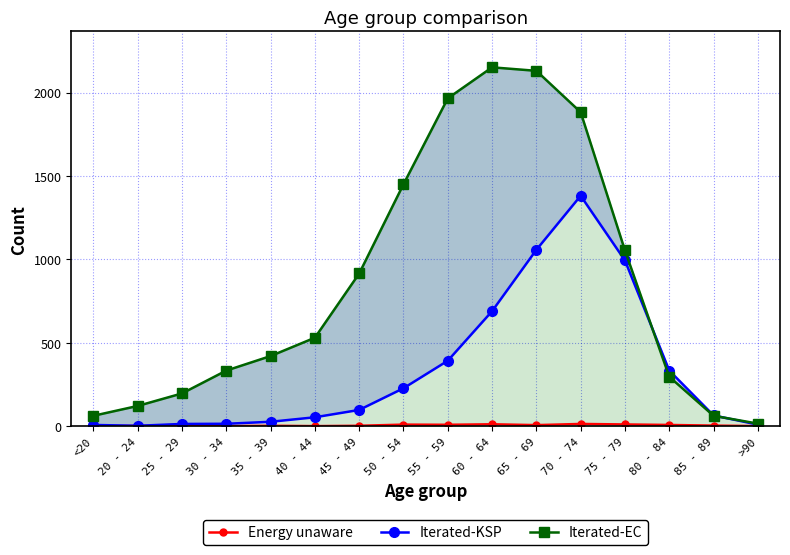

What is the average value of the Iterated-KSP series?

335